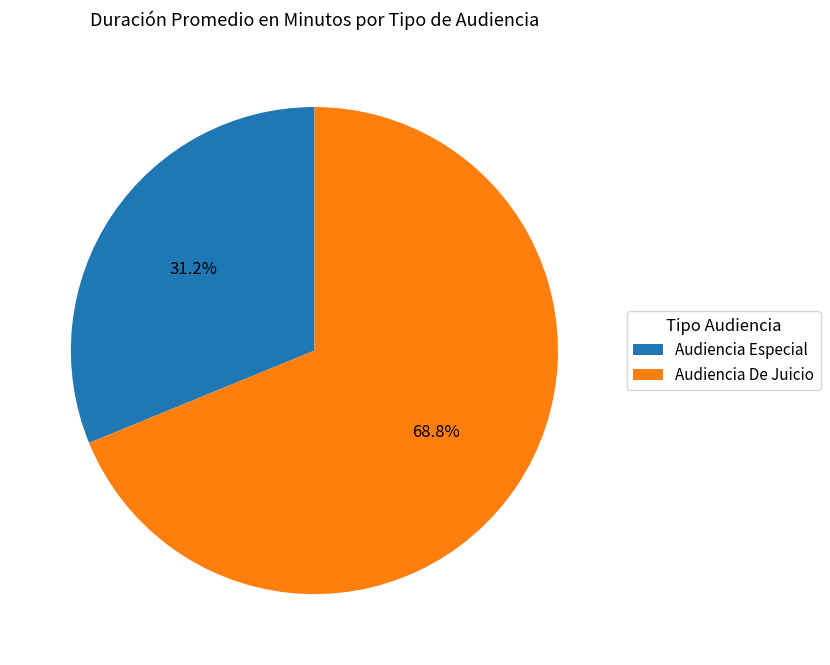

Approximately how many times larger is the value at Audiencia De Juicio compared to Audiencia Especial?

2.2